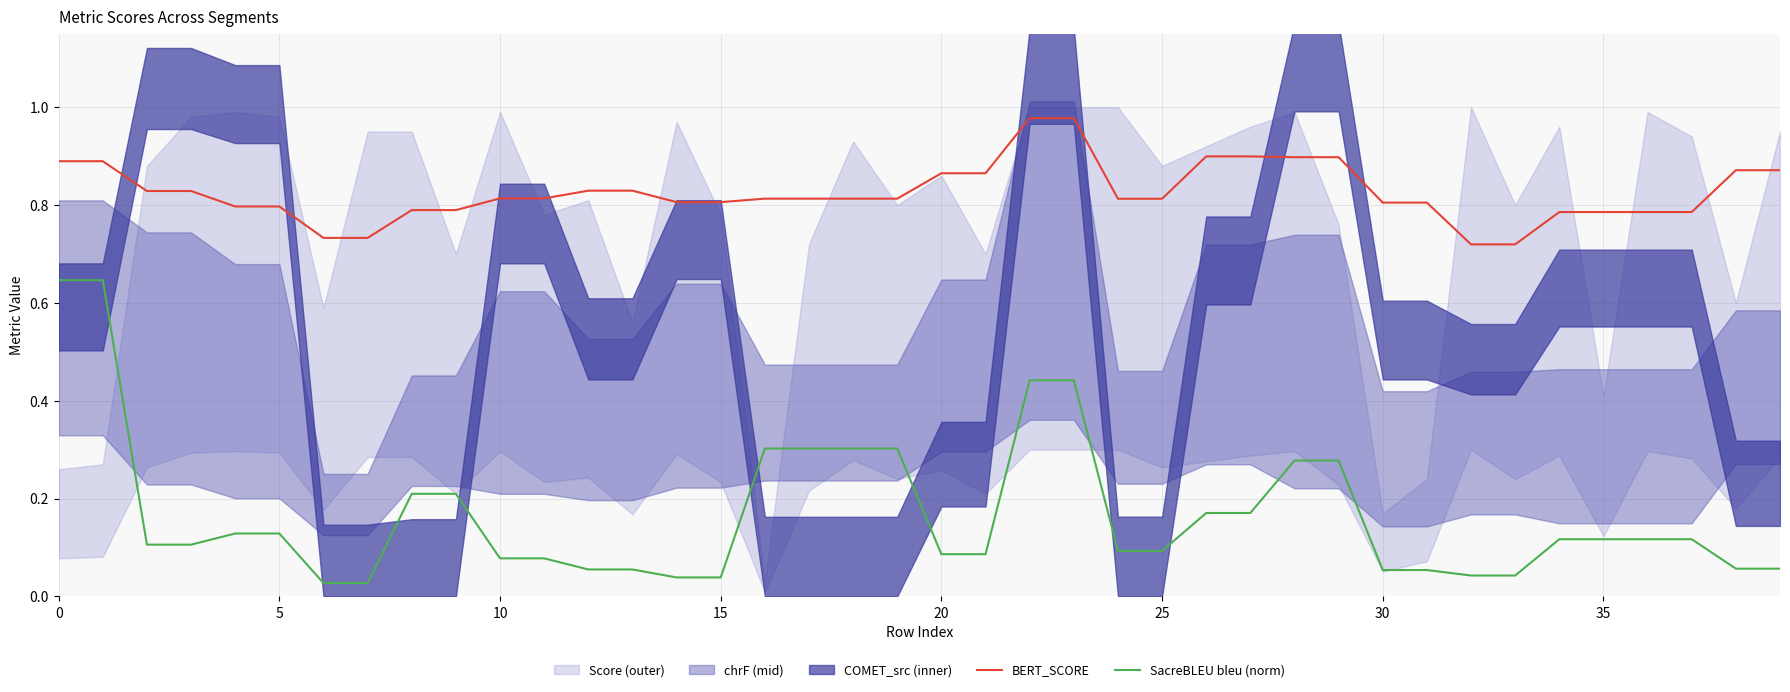

At which category does the chart reach its peak across all series?

22